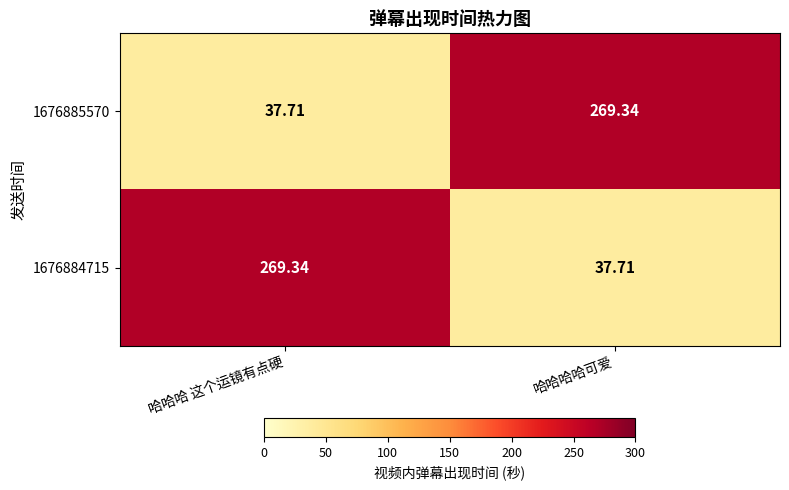

How many categories are shown in the chart?

2